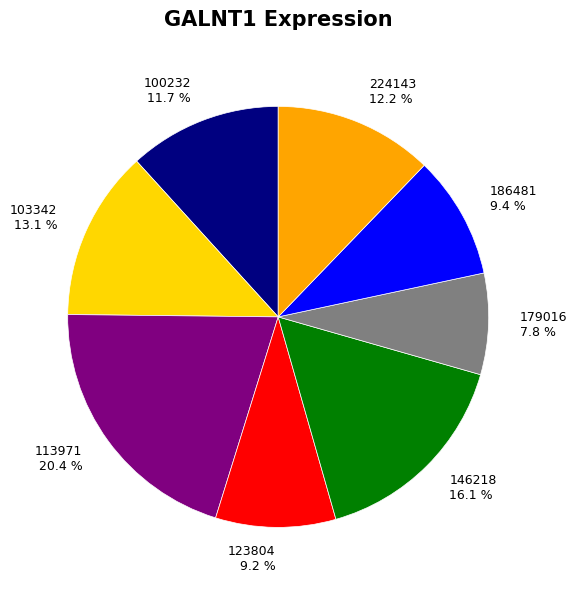

Combined, what portion of the pie is 113971 and 123804?

29.6%